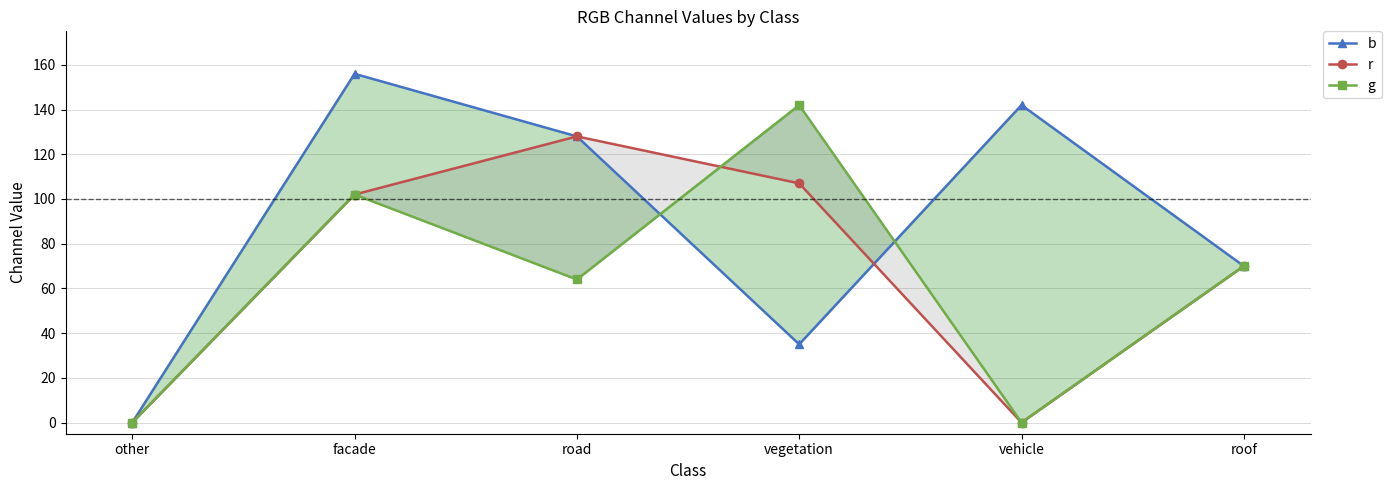

Rank the series by their average value, from highest to lowest.

b, r, g